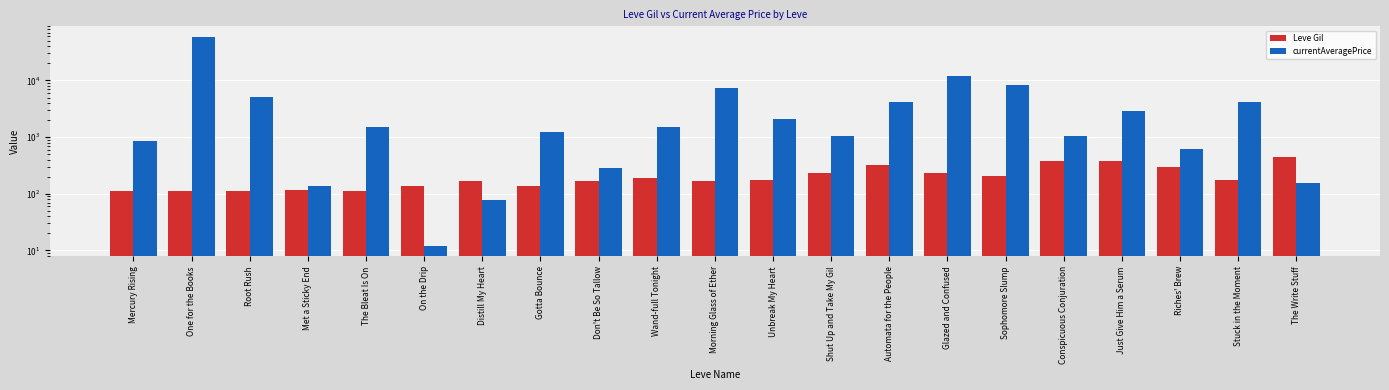

What is the minimum value shown in the chart?

12.0